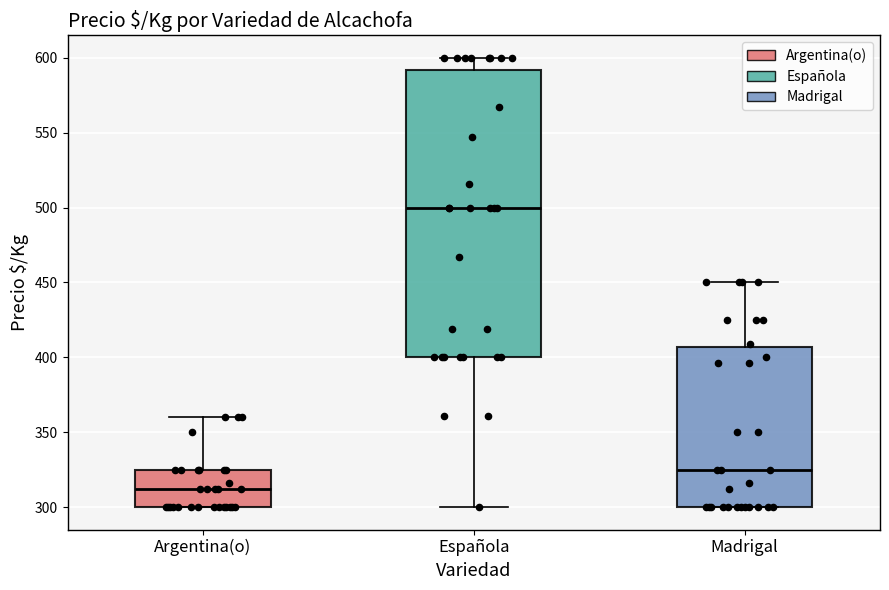

Which box is the tallest, from its lower edge to its upper edge?

Española